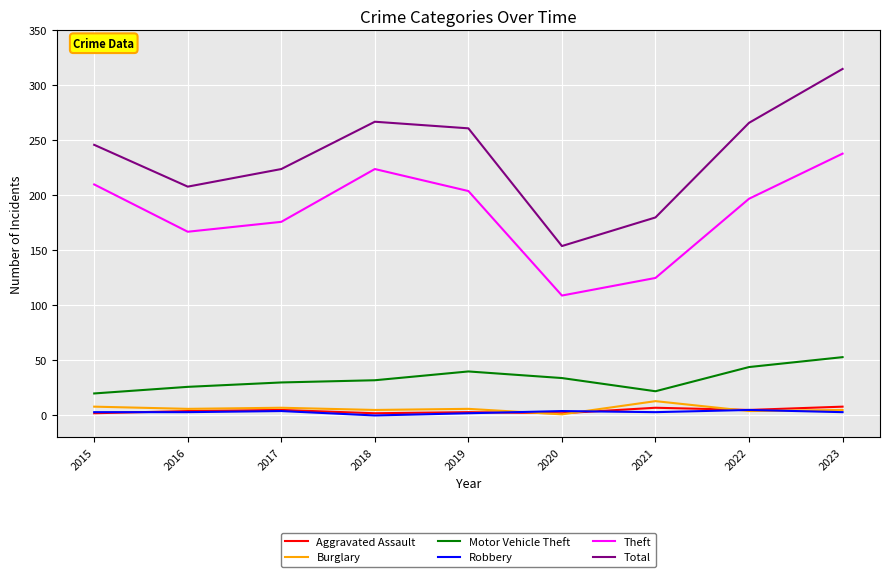

What is the total value across all series at 2016?

414